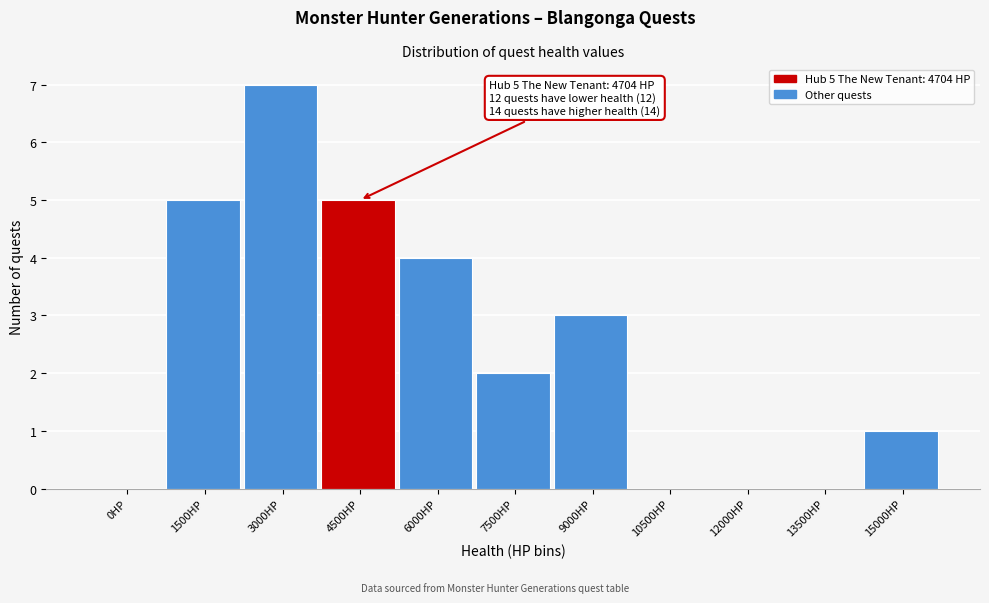

Reading left to right, transcribe all the data shown in this chart.

0HP=0	1500HP=5	3000HP=7	4500HP=5	6000HP=4	7500HP=2	9000HP=3	10500HP=0	12000HP=0	13500HP=0	15000HP=1